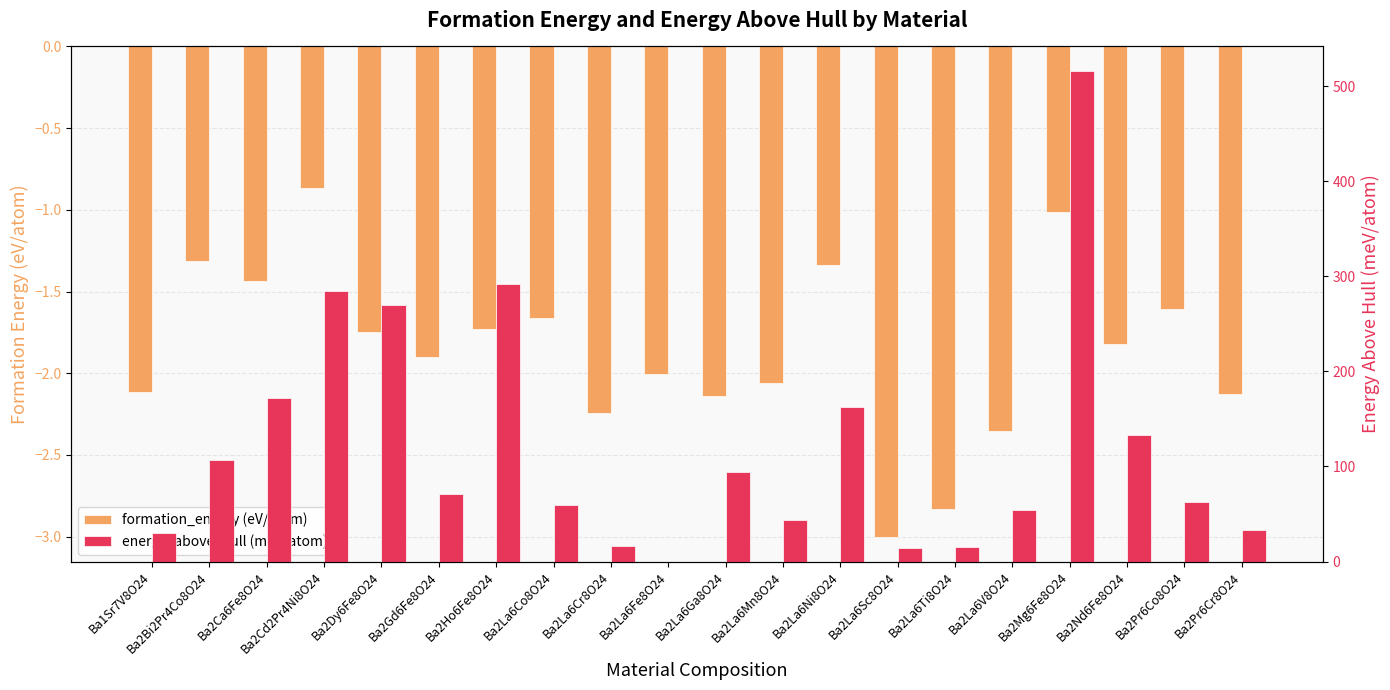

What position from the left is Ba2La6Ni8O24?

13